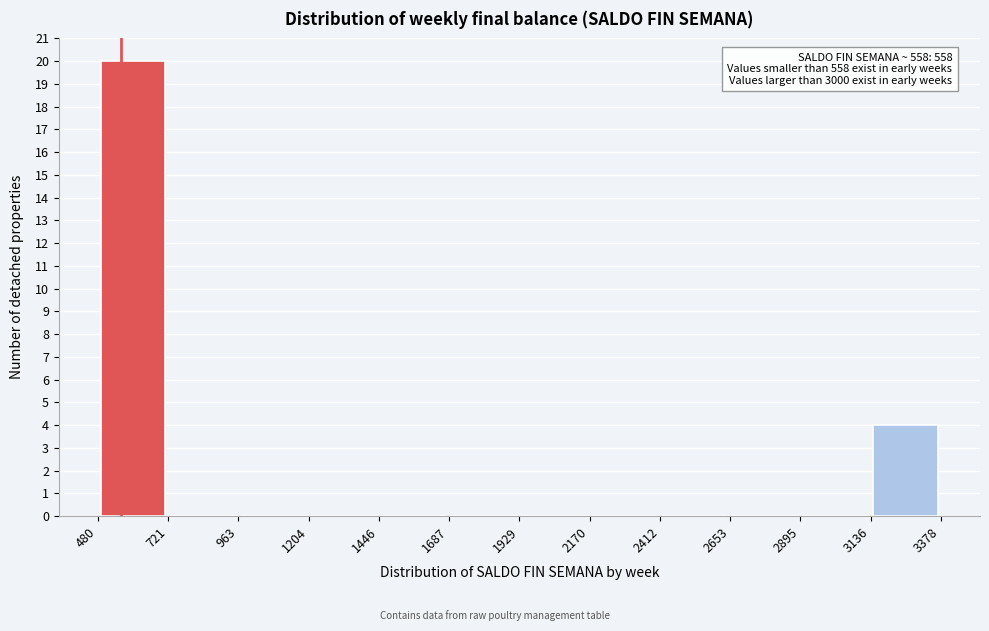

Over which range of the x-axis is the bar tallest?

480 to 721